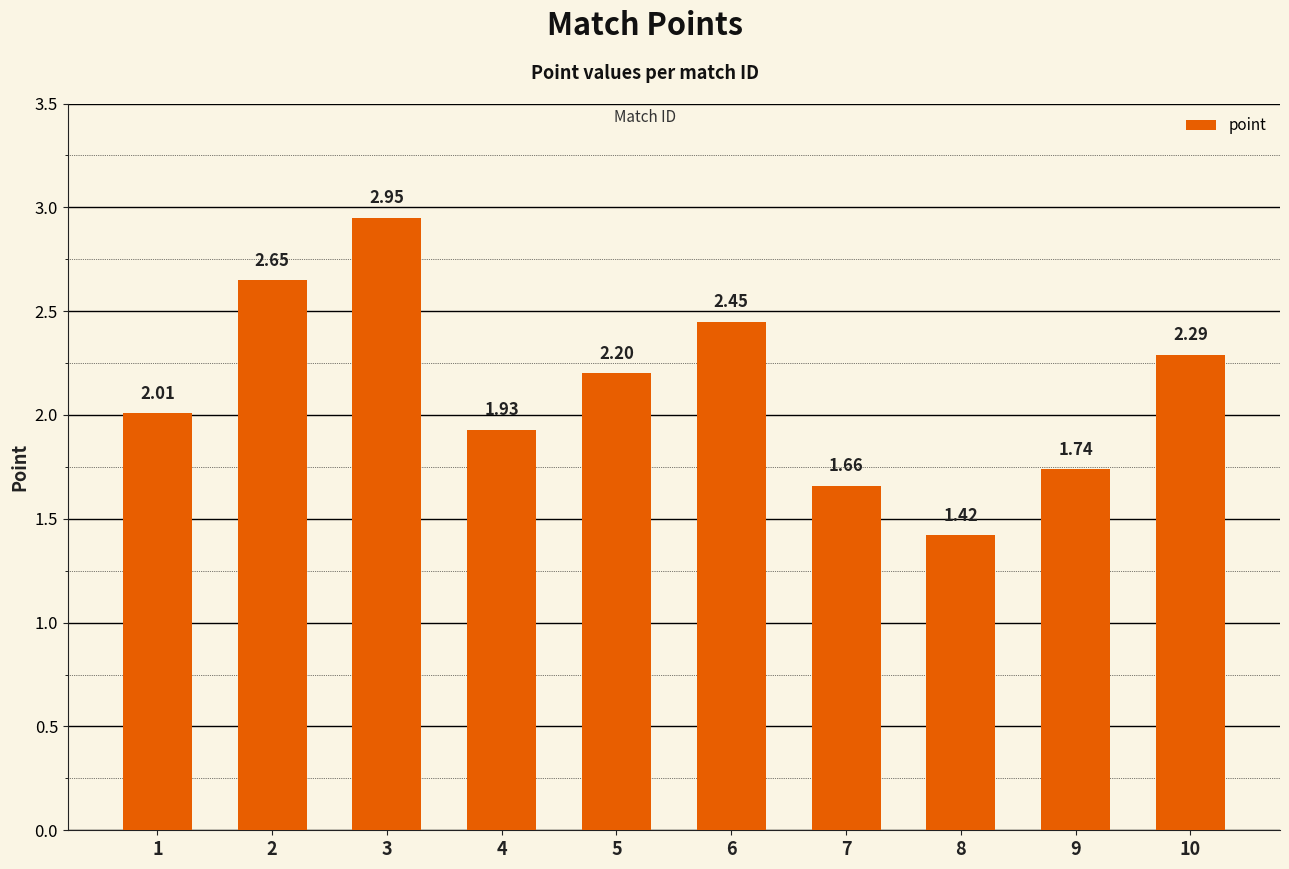

How many series are shown in this chart?

1